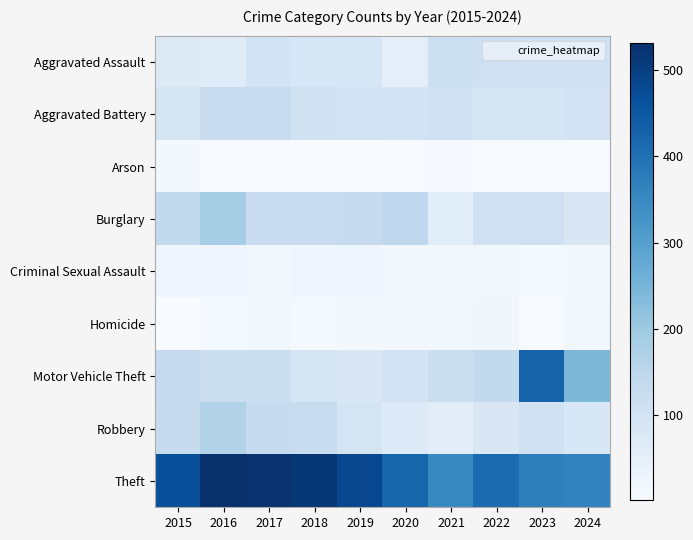

What is the maximum value shown in the chart?

532